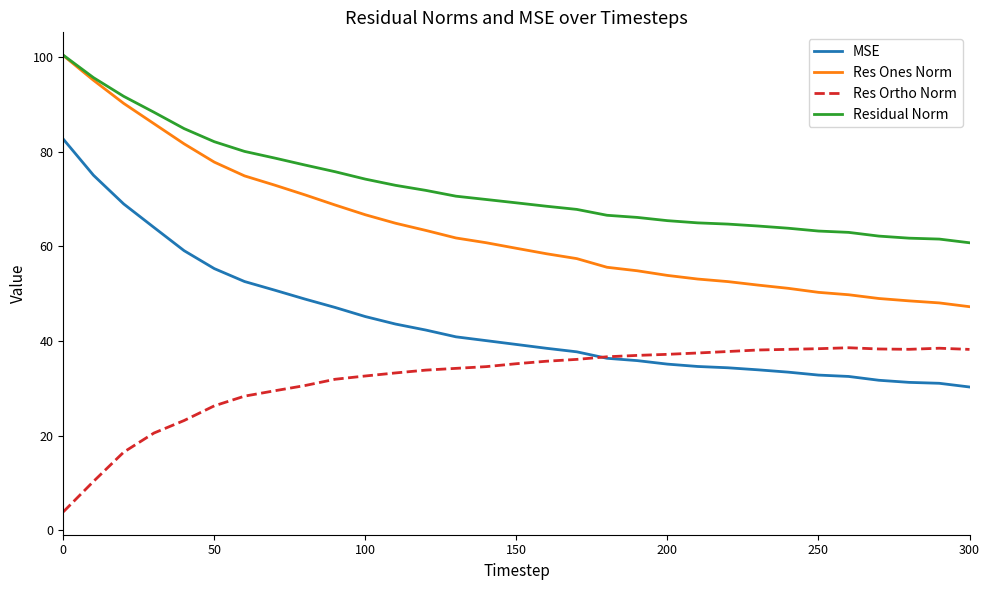

How many values in the Res Ones Norm series exceed 59?

16